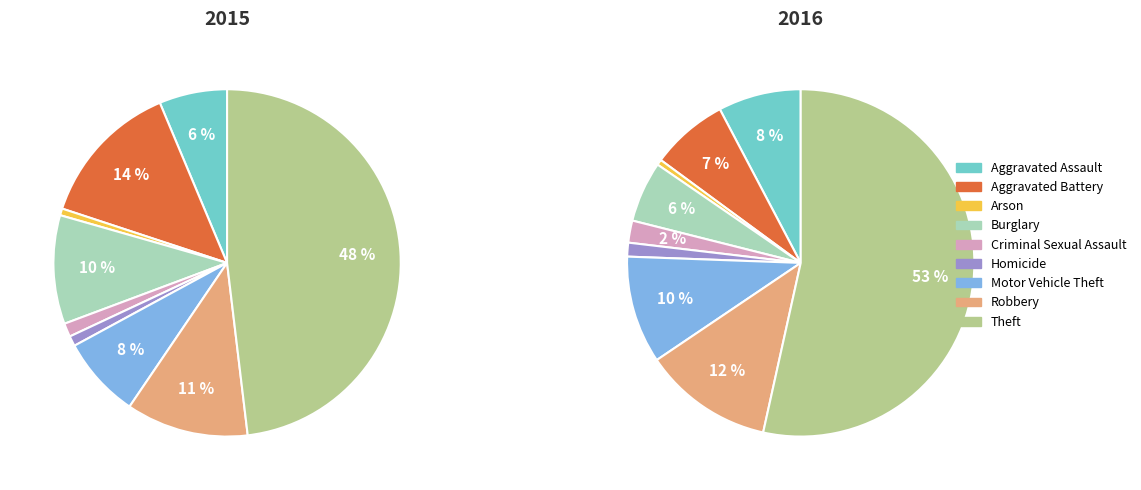

Count the number of slices in the pie.

9